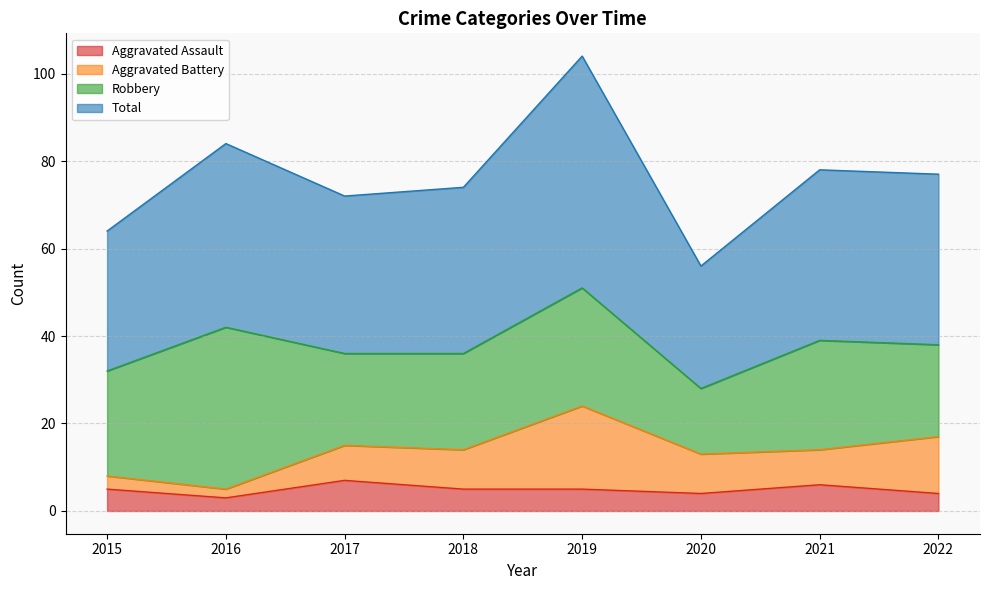

What is the highest value of the Aggravated Assault series?

7